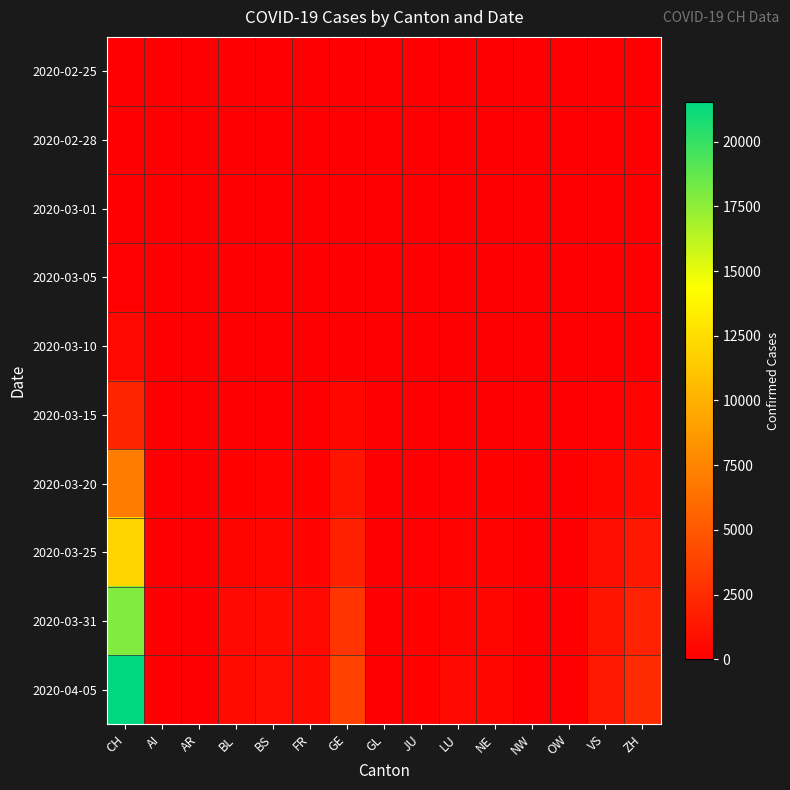

List the series in order of their peak value, highest first.

2020-04-05, 2020-03-31, 2020-03-25, 2020-03-20, 2020-03-15, 2020-03-10, 2020-03-05, 2020-03-01, 2020-02-28, 2020-02-25